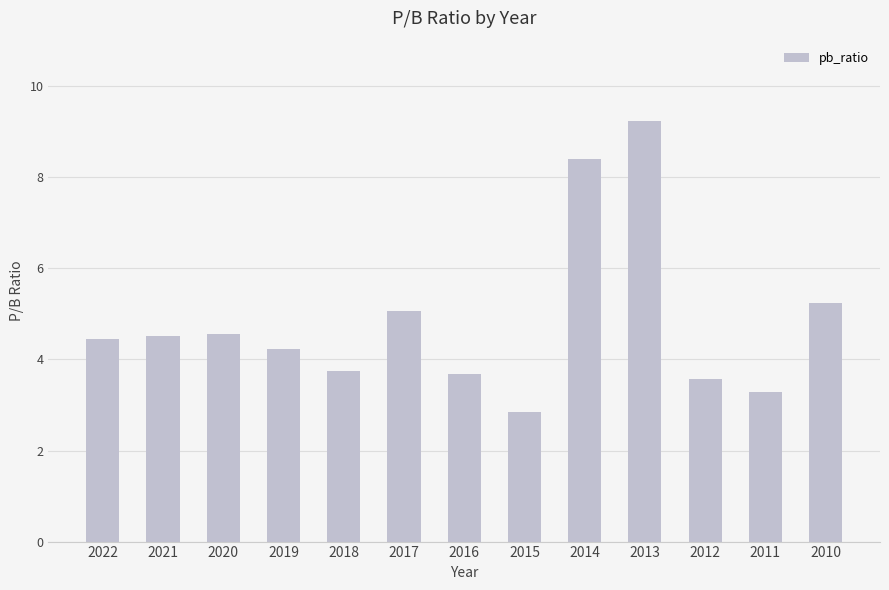

What is the maximum value shown in the chart?

9.2